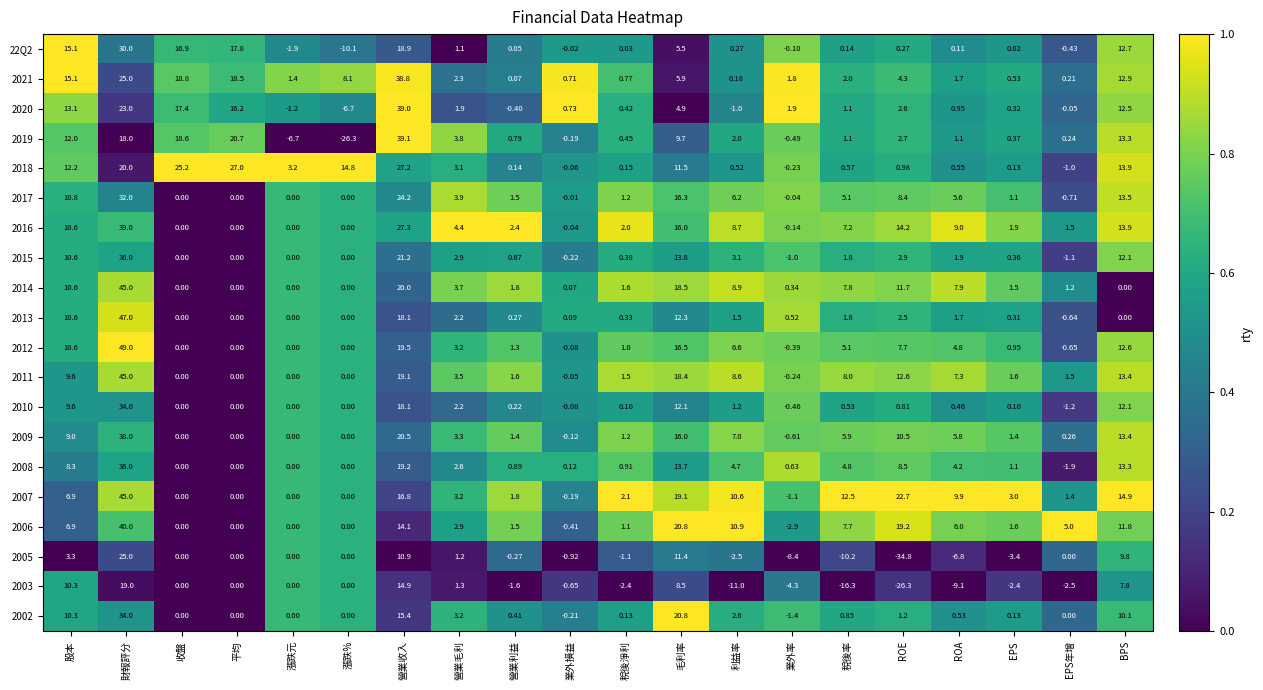

Where is 2002 nearest to the value 16?

營業收入